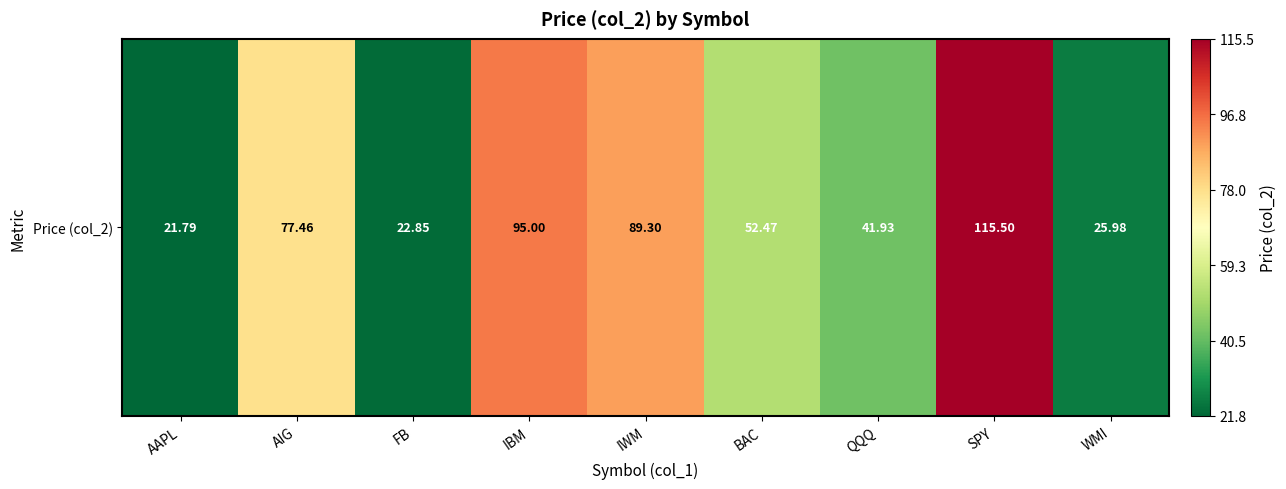

At which label does the data first exceed 52?

AIG